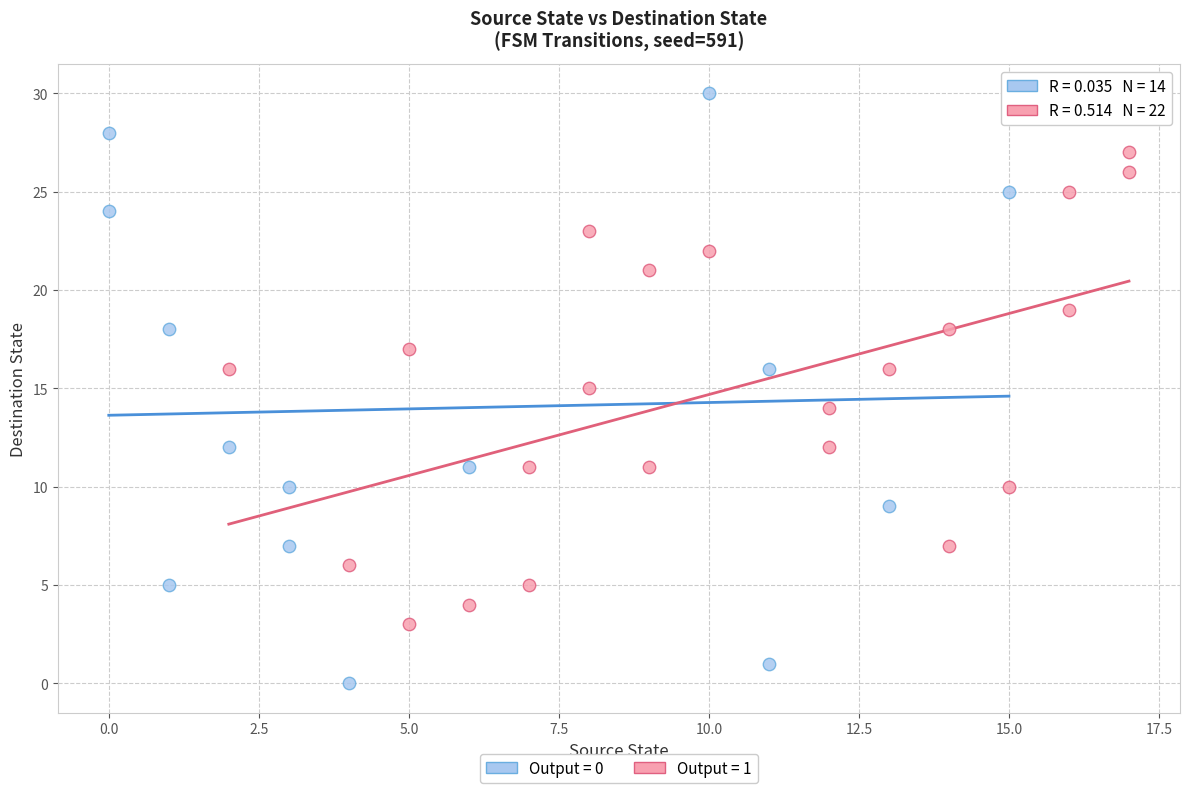

Which series has the largest Y range (max minus min)?

Output = 0